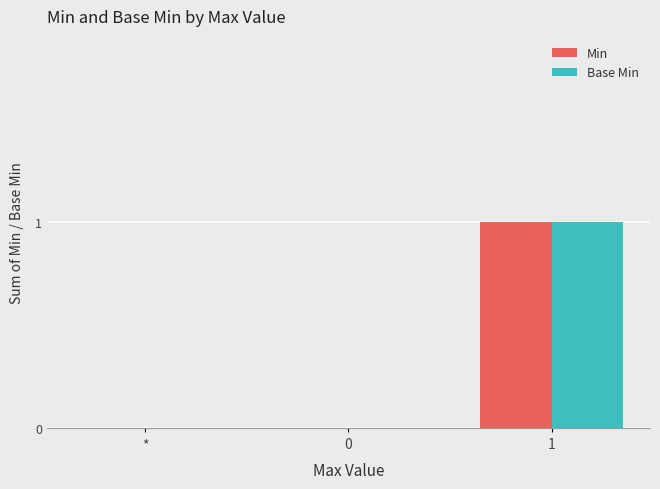

Is it true that Min equals 1 at 0?

False